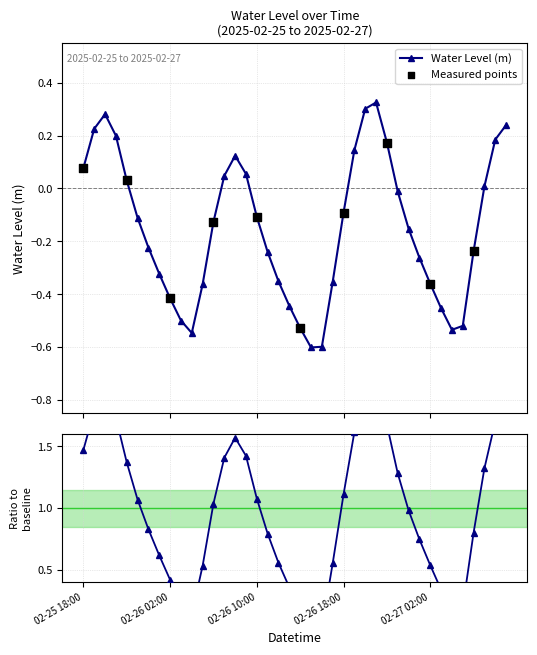

Which has a higher value, 2025-02-27 04:00 or 2025-02-27 09:00?

2025-02-27 09:00